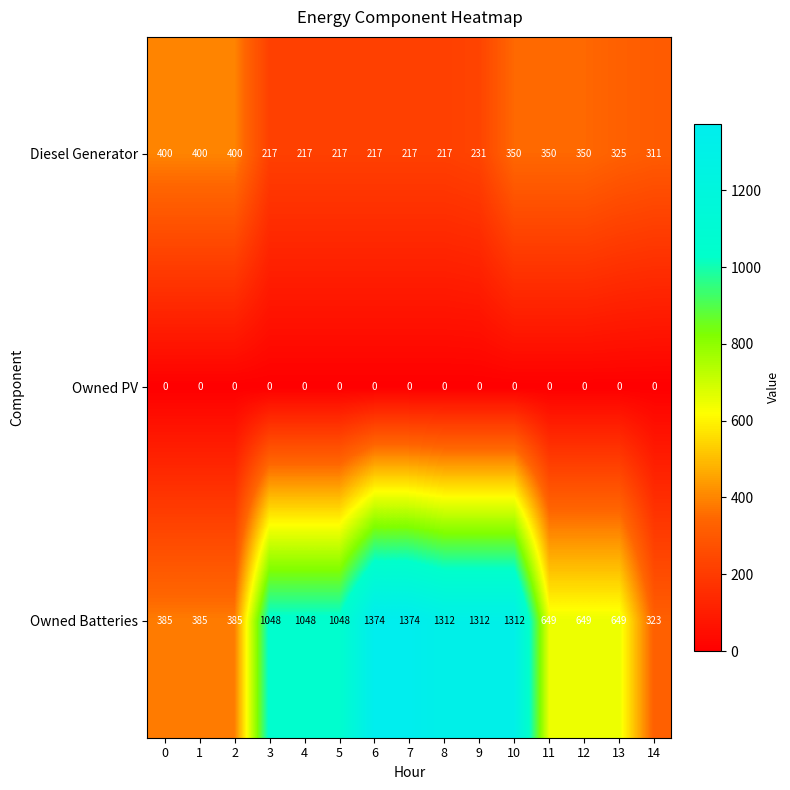

At 10, list the series in order from largest to smallest.

Owned Batteries, Diesel Generator, Owned PV